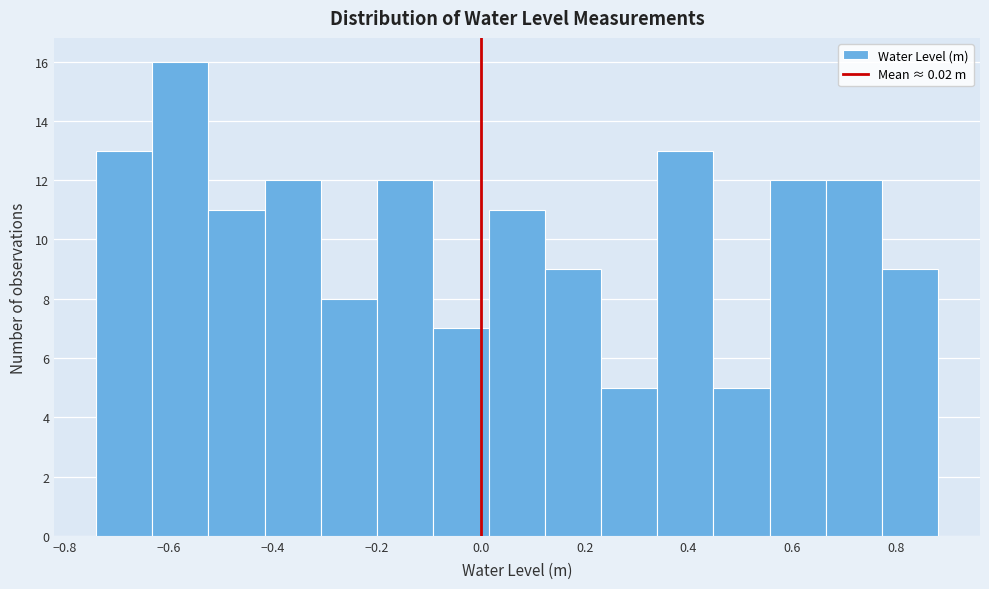

Reading left to right, list every bar in this chart as the range it spans on the x-axis followed by its height. Neither the bar edges nor the heights are printed on the chart, so give them approximately, as read against the axes.

-0.740 to -0.632: 13
-0.632 to -0.524: 16
-0.524 to -0.416: 11
-0.416 to -0.308: 12
-0.308 to -0.200: 8
-0.200 to -0.092: 12
-0.092 to 0.016: 7
0.016 to 0.124: 11
0.124 to 0.232: 9
0.232 to 0.340: 5
0.340 to 0.448: 13
0.448 to 0.556: 5
0.556 to 0.664: 12
0.664 to 0.772: 12
0.772 to 0.880: 9